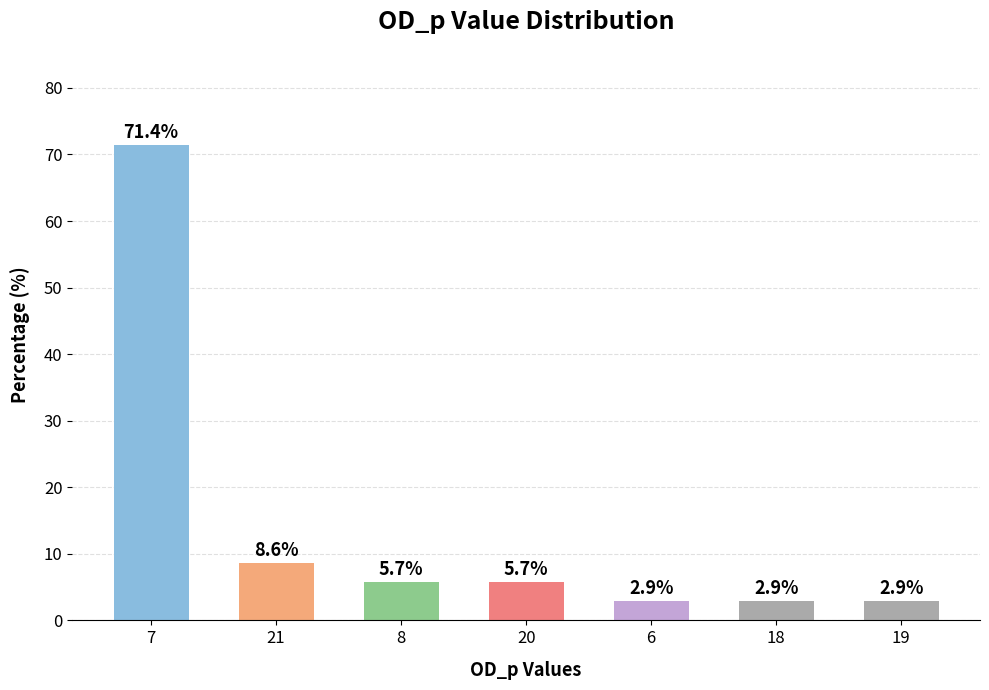

What is the difference between the second highest and minimum values?

5.7